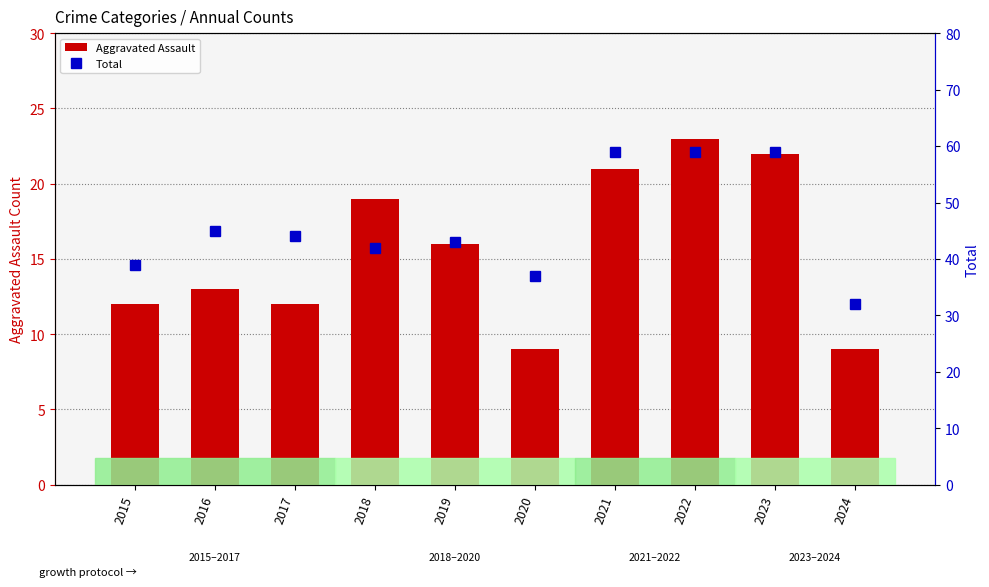

Reading right to left, list all the values displayed in this chart.

Aggravated Assault: 9	22	23	21	9	16	19	12	13	12
Total: 32	59	59	59	37	43	42	44	45	39